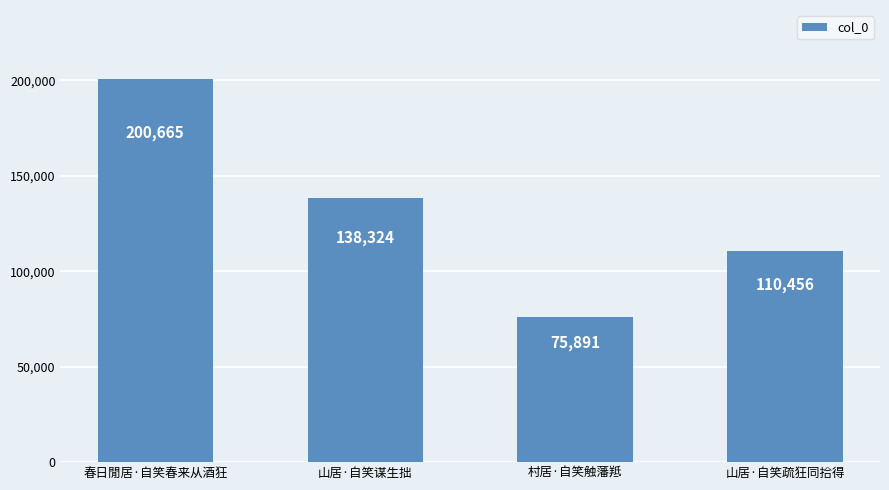

Rank the categories by value from lowest to highest.

村居·自笑触藩羝, 山居·自笑疏狂同拾得, 山居·自笑谋生拙, 春日閒居·自笑春来从酒狂